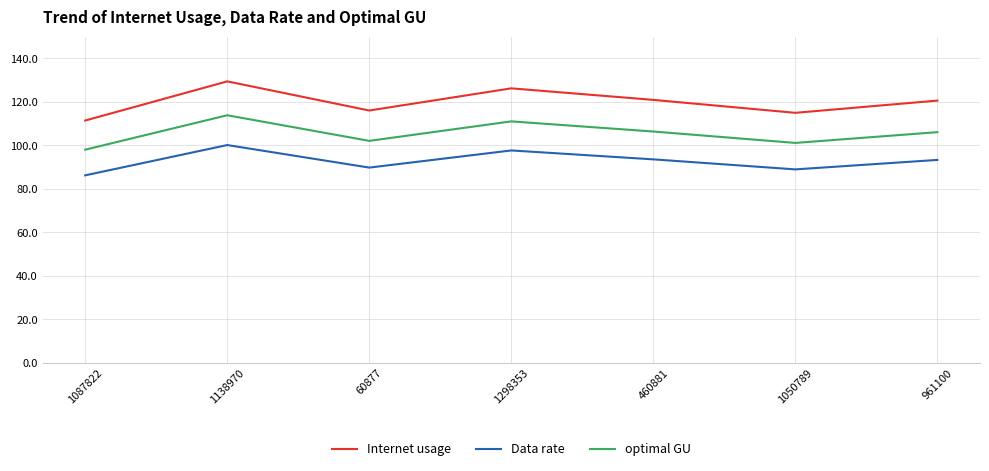

Which series has the largest total across all categories?

Internet usage